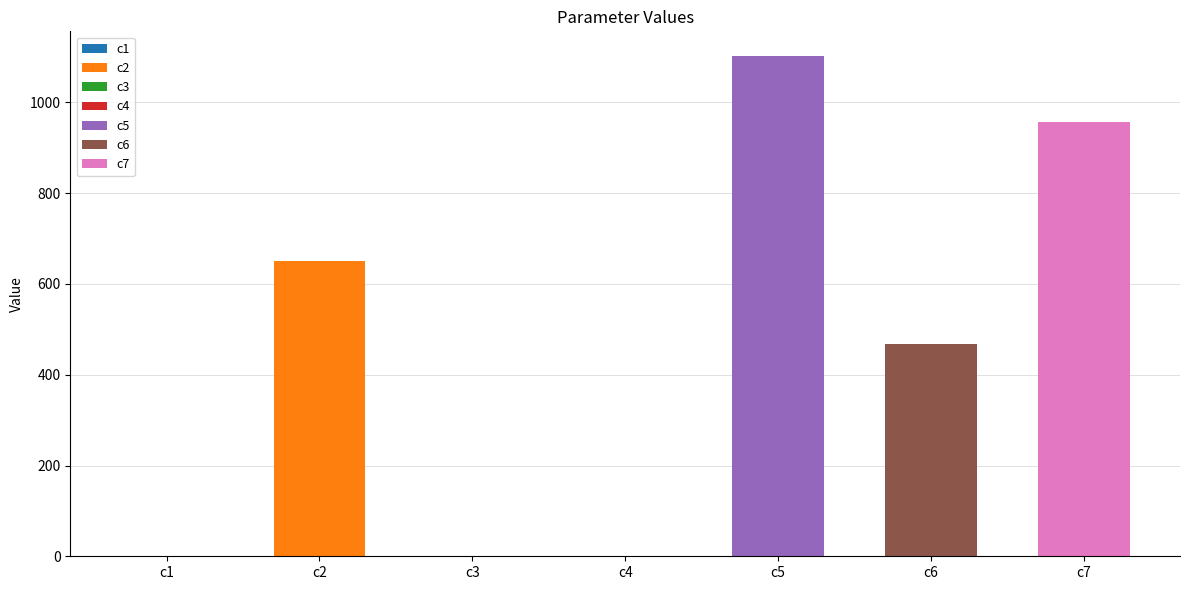

What is the sum of all values?

3176.7